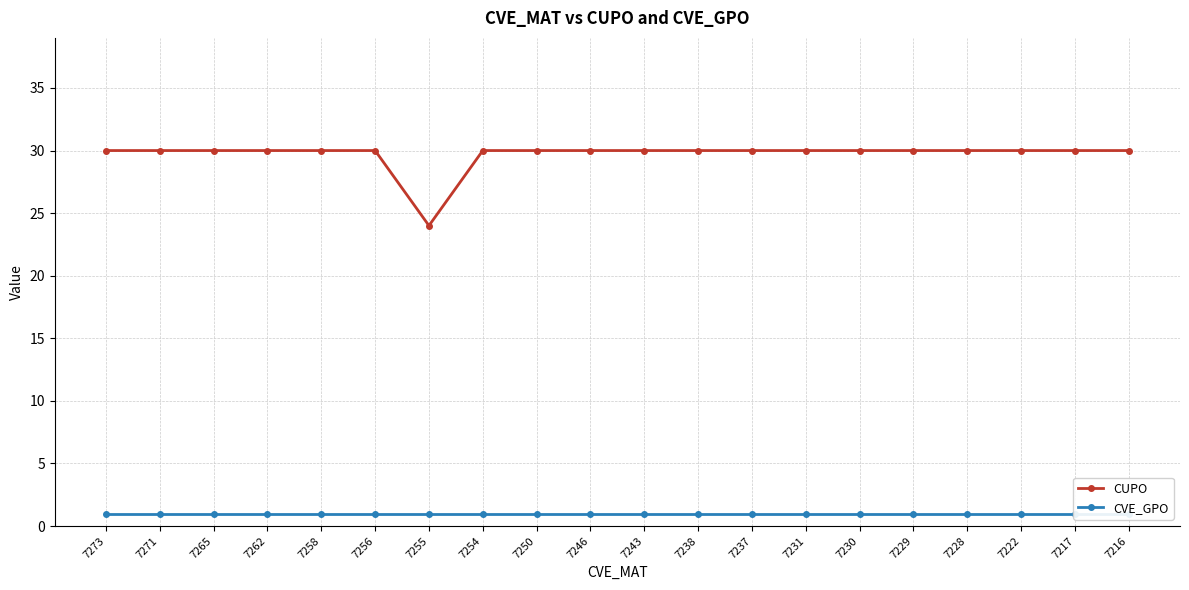

What is the sum of all CUPO values?

594